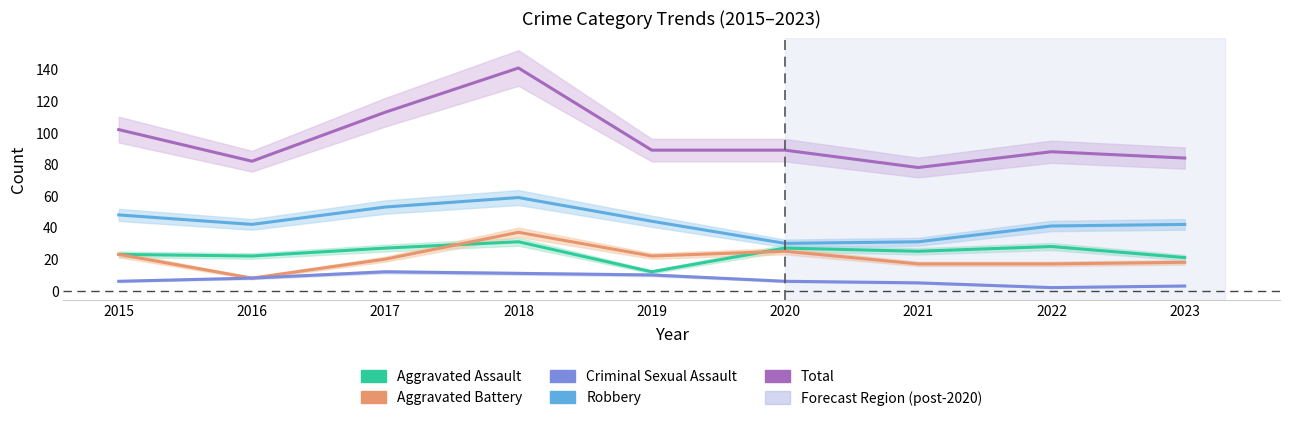

How many series are shown in this chart?

5